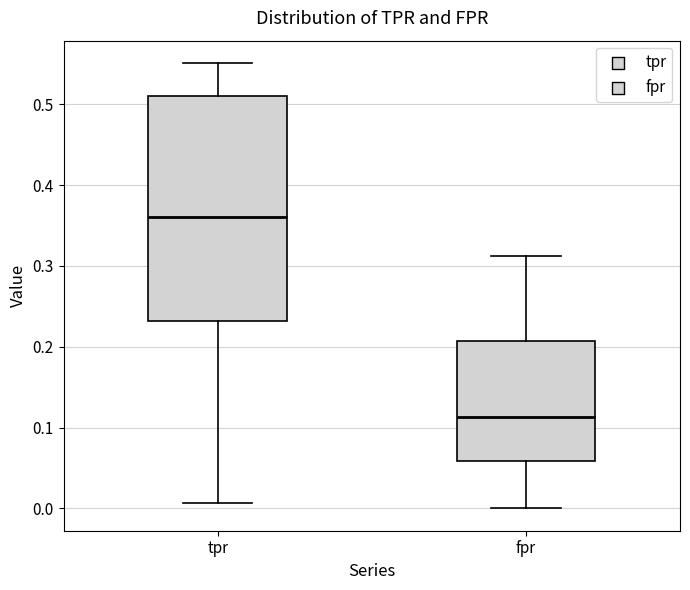

Which box is the tallest, from its lower edge to its upper edge?

tpr